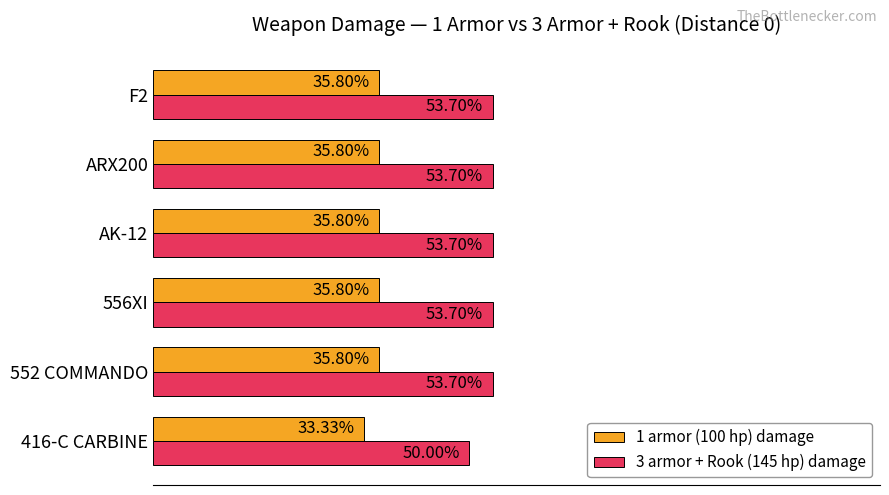

Which series has the widest spread of values?

3 armor + Rook (145 hp) damage